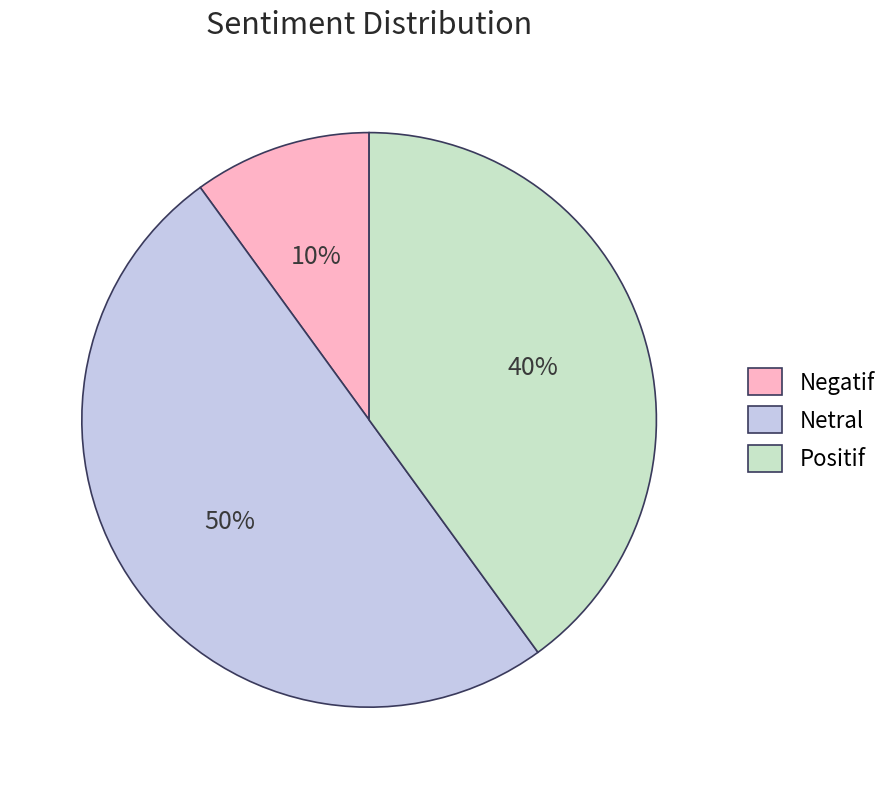

What percentage is the Netral slice, to the nearest percent?

50%